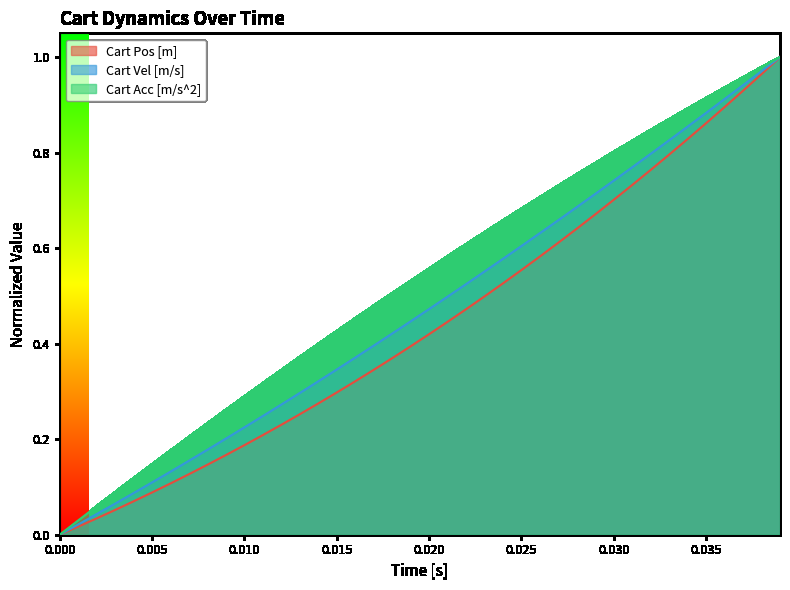

True or false: Cart Acc [m/s^2] and Cart Pos [m] cross at least once.

False